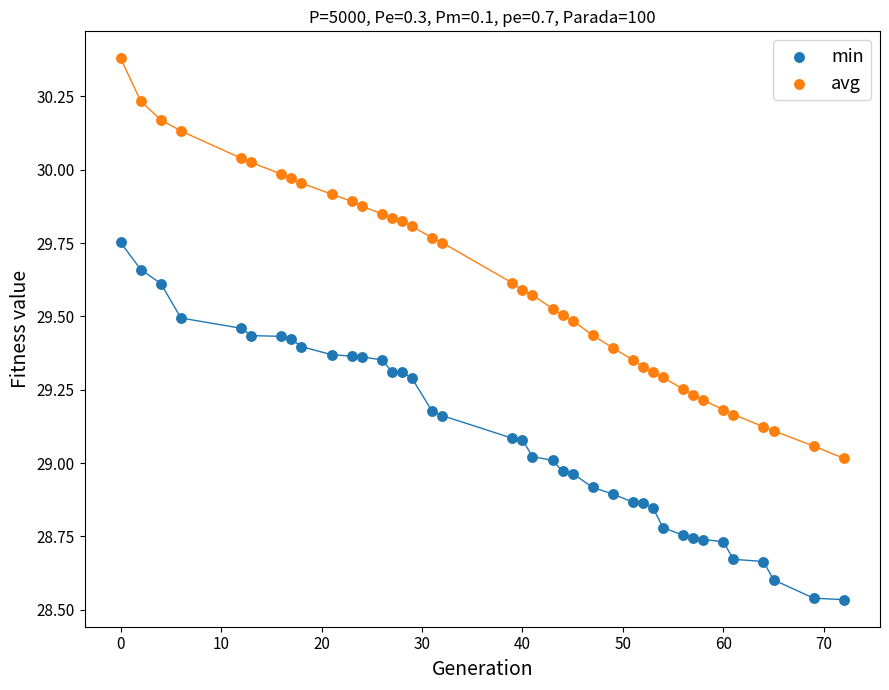

What are all the series names shown in the legend?

min, avg